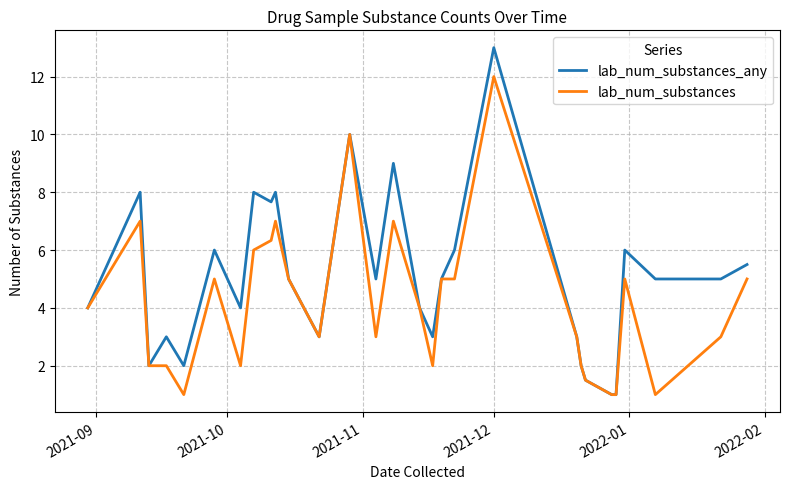

What is the maximum value shown in the chart?

13.0